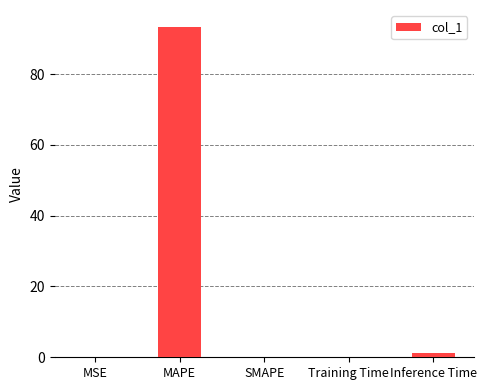

Which has a higher value, Inference Time or SMAPE?

Inference Time